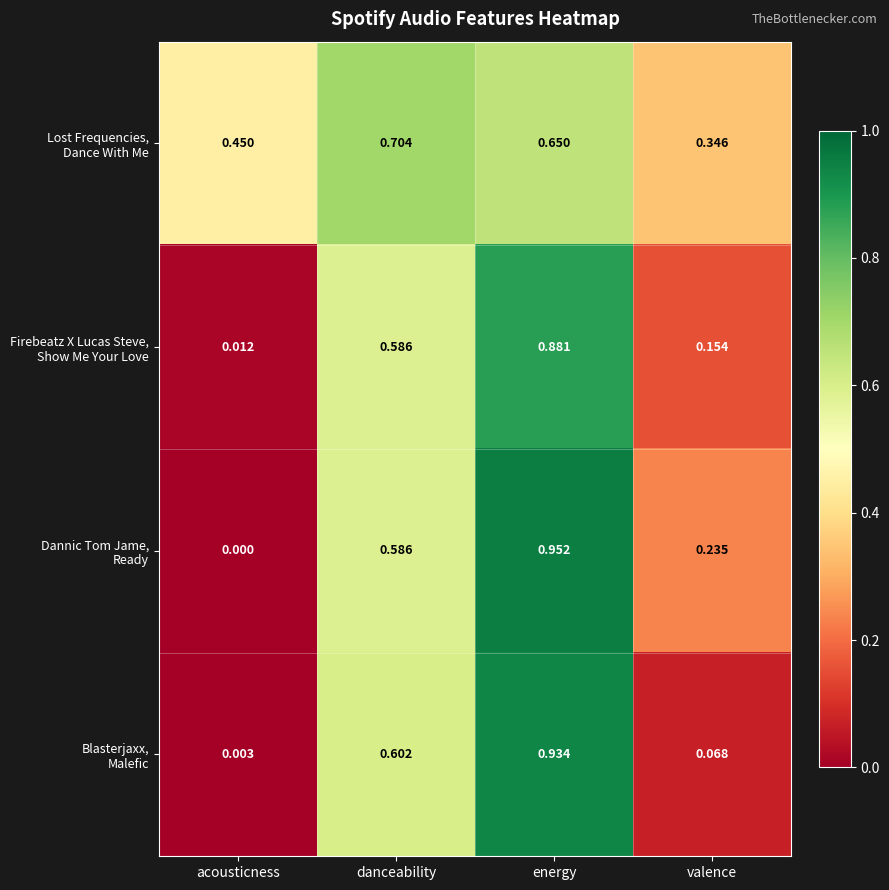

At which category is the sum across all series the highest?

energy